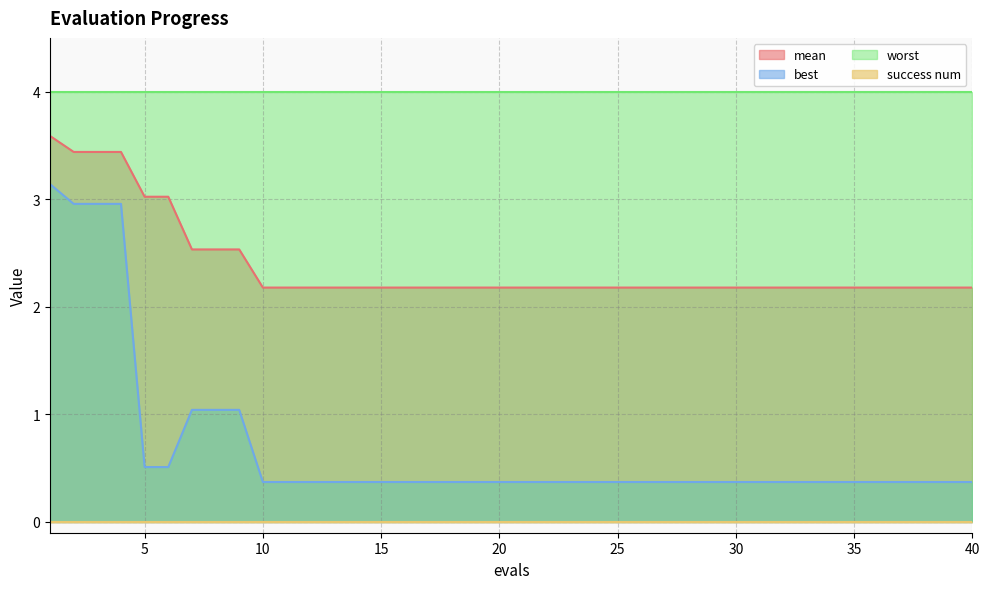

Does the chart have visible grid lines?

Yes